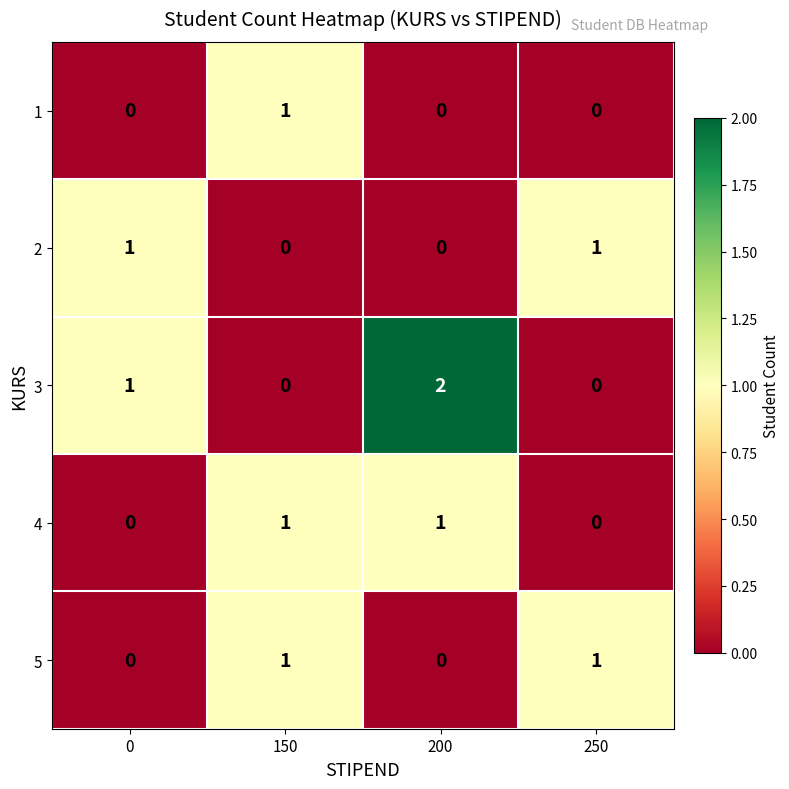

Is it true that 4 equals 1 at 200?

True